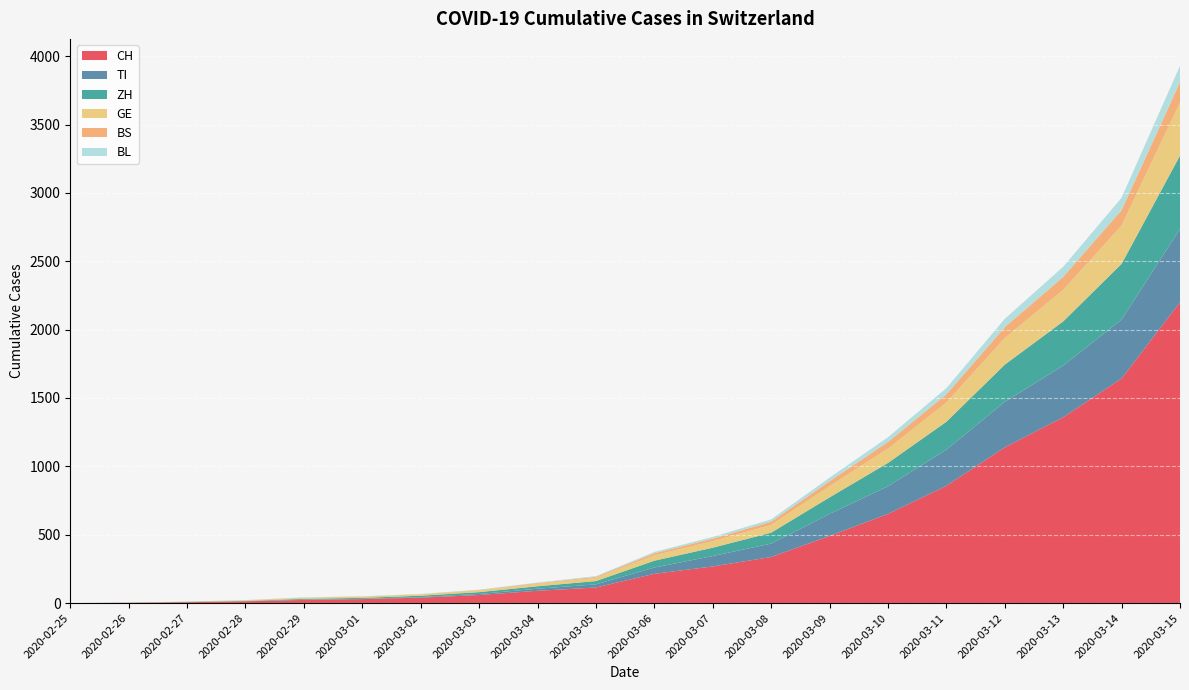

Reading left to right, extract all data points from this chart.

CH: 0	2	6	13	23	29	40	59	90	114	214	268	337	491	652	858	1139	1359	1643	2200
TI: 0	1	1	1	2	2	4	8	15	23	46	76	98	161	202	264	333	378	431	536
ZH: 0	0	2	2	6	7	10	13	18	24	50	61	80	121	171	204	272	323	407	537
GE: 0	1	1	4	8	9	10	13	18	24	40	48	57	83	105	141	195	231	281	389
BS: 0	0	1	1	1	1	1	3	5	7	14	18	23	35	48	60	79	95	112	148
BL: 0	0	0	1	2	2	2	2	4	5	10	13	17	26	35	45	61	74	91	120